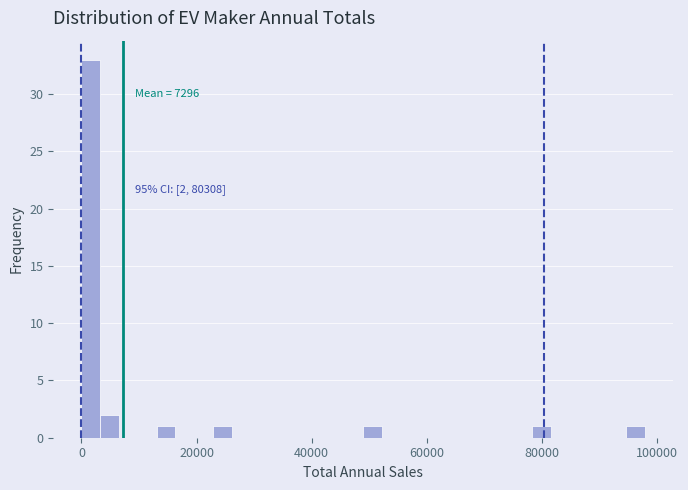

Around what value on the x-axis is the tallest bar? Give the approximate position of its centre, as read against the axis.

2000